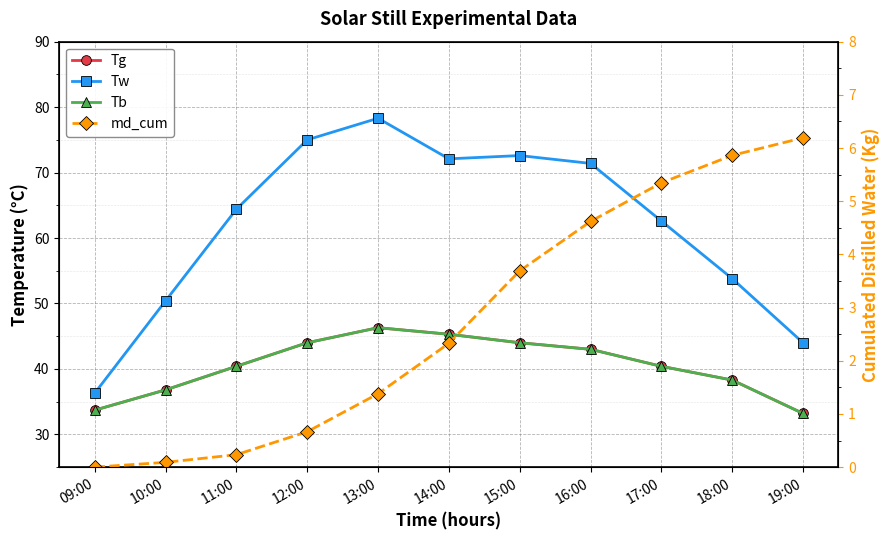

How many lines are shown in the chart?

4